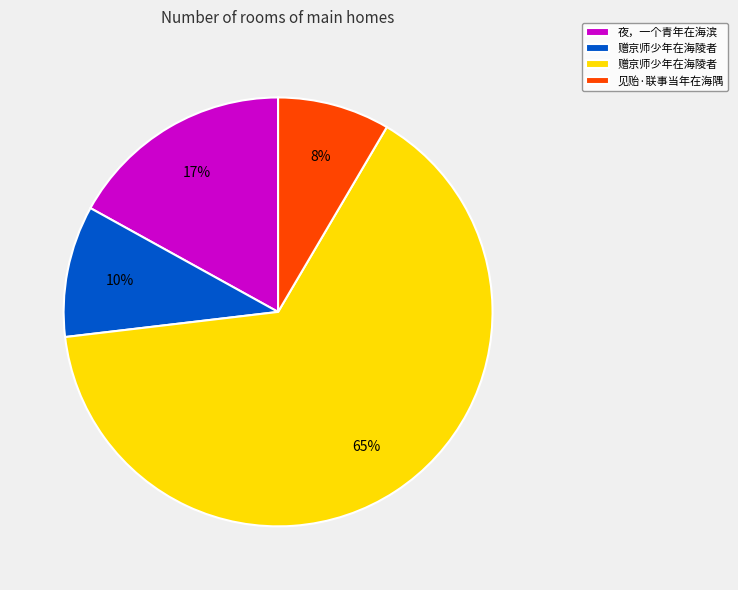

Is there a majority slice in this chart?

Yes